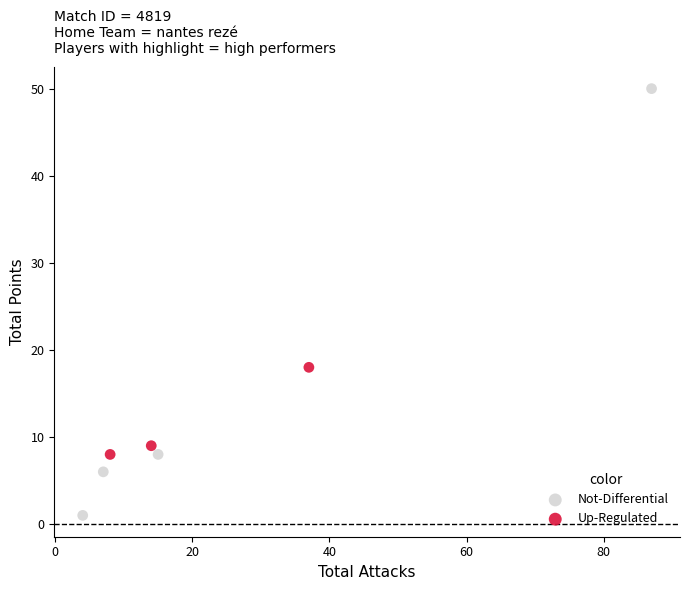

What are all the series names shown in the legend?

Not-Differential, Up-Regulated